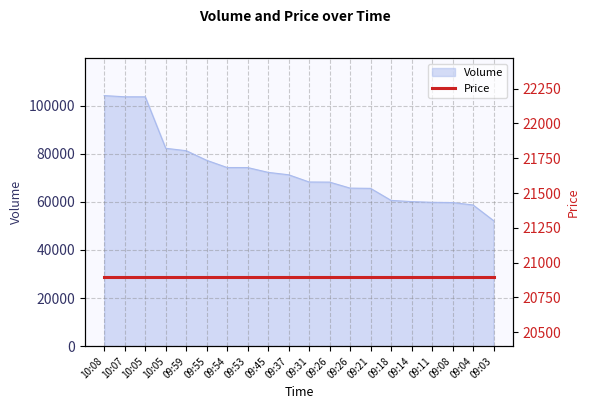

Reading left to right, list all the values displayed in this chart.

10:08=104170	10:07=103670	10:05=103660	10:05=82260	09:59=81260	09:55=77260	09:54=74260	09:53=74250	09:45=72250	09:37=71250	09:31=68250	09:26=68200	09:26=65700	09:21=65600	09:18=60600	09:14=60100	09:11=59800	09:08=59700	09:04=58700	09:03=52200